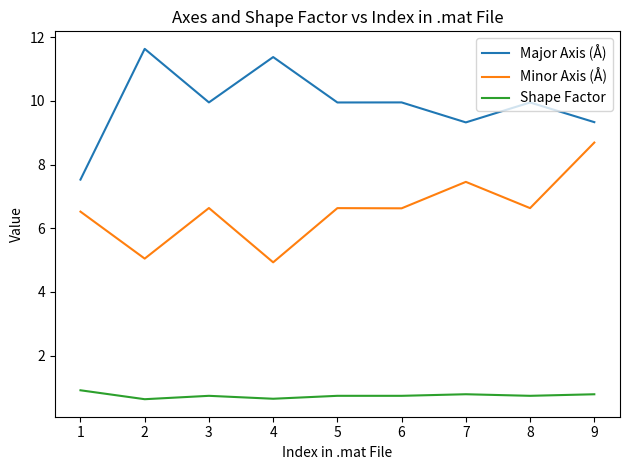

True or false: Shape Factor and Major Axis (Å) cross at least once.

False